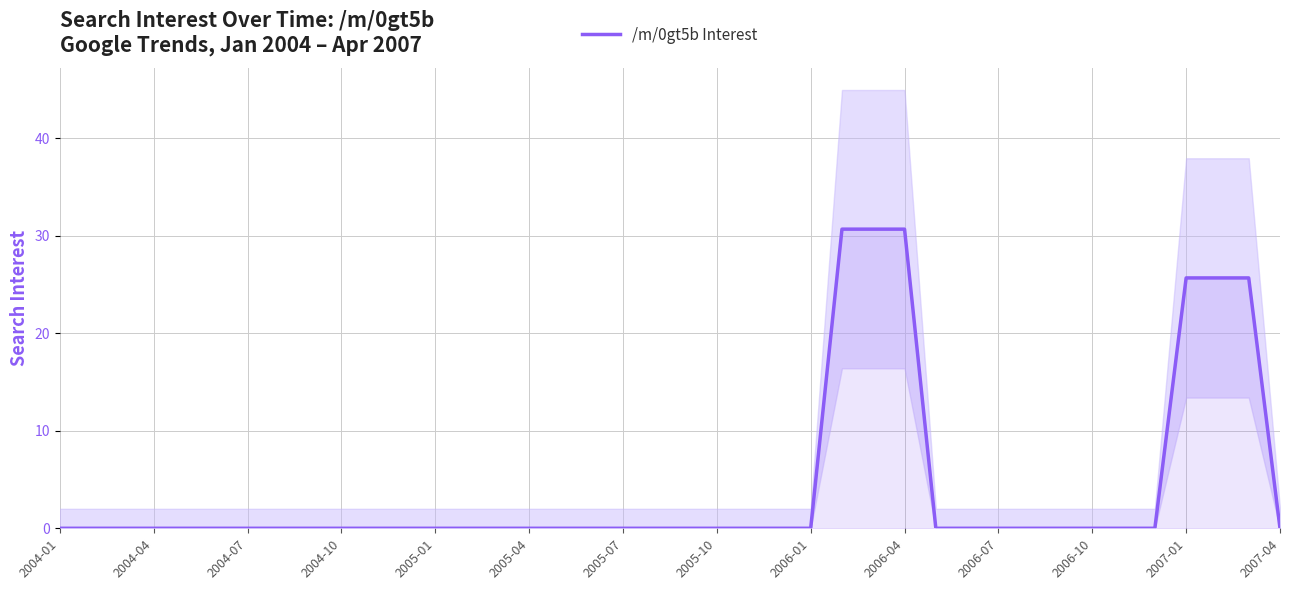

What is the difference between the second highest and minimum values?

30.7